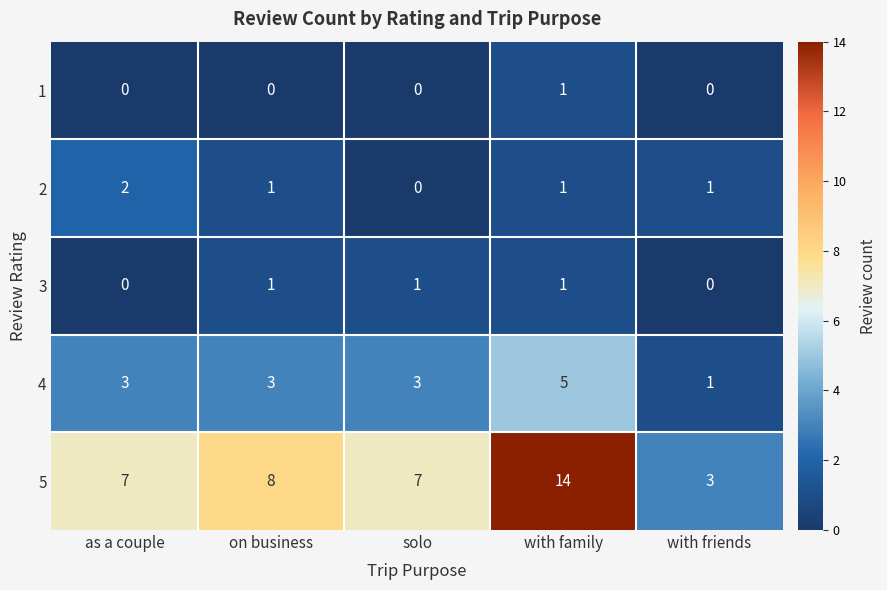

True or false: 2 has a value of 2 at with friends.

False